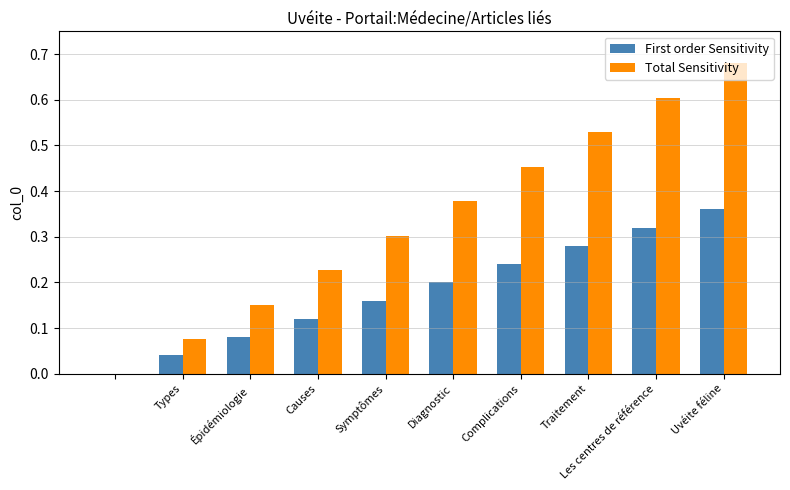

Count the number of categories in the chart.

10